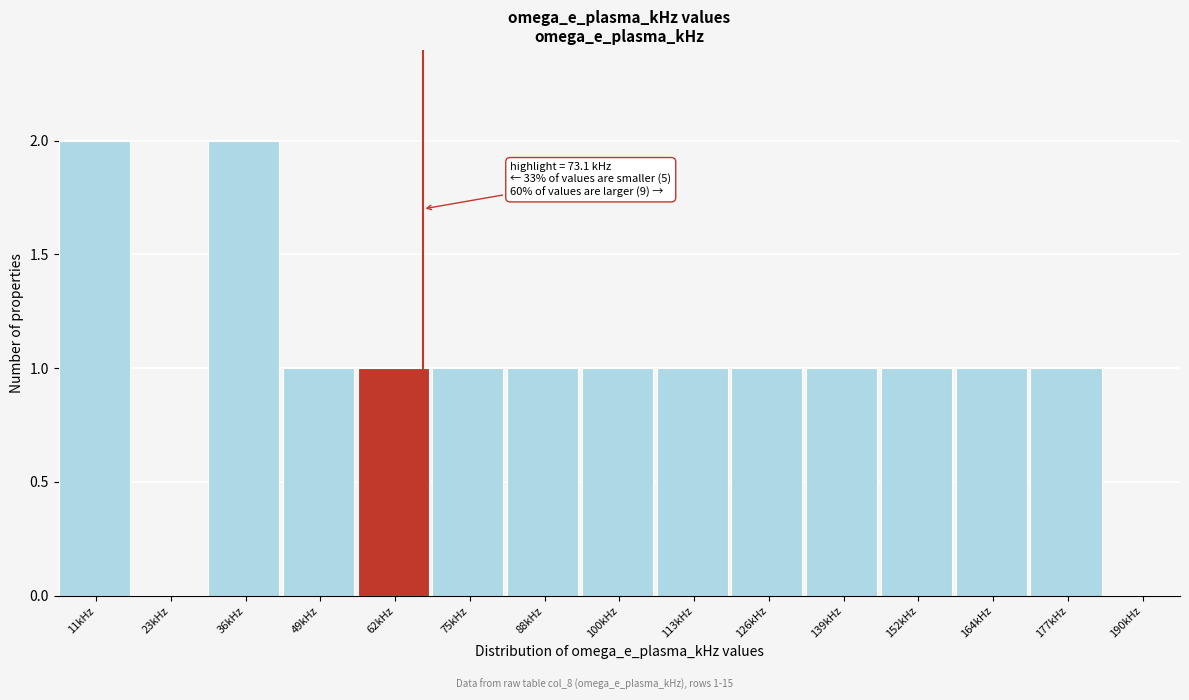

Reading left to right, extract all data points from this chart.

11kHz=2	23kHz=0	36kHz=2	49kHz=1	62kHz=1	75kHz=1	88kHz=1	100kHz=1	113kHz=1	126kHz=1	139kHz=1	152kHz=1	164kHz=1	177kHz=1	190kHz=0